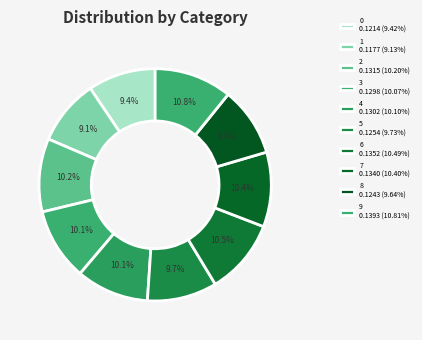

How many slices are in this pie chart?

10